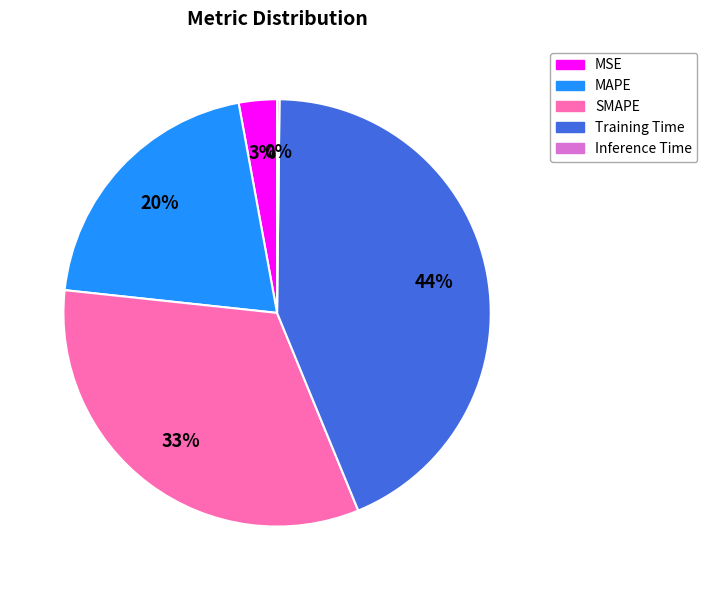

To the nearest percent, what is the average slice percentage?

20%